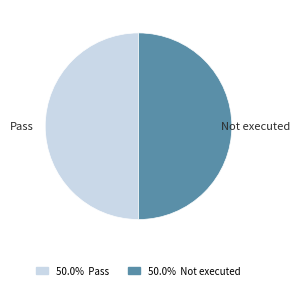

Is the sum of Not executed and Pass greater than half?

Yes